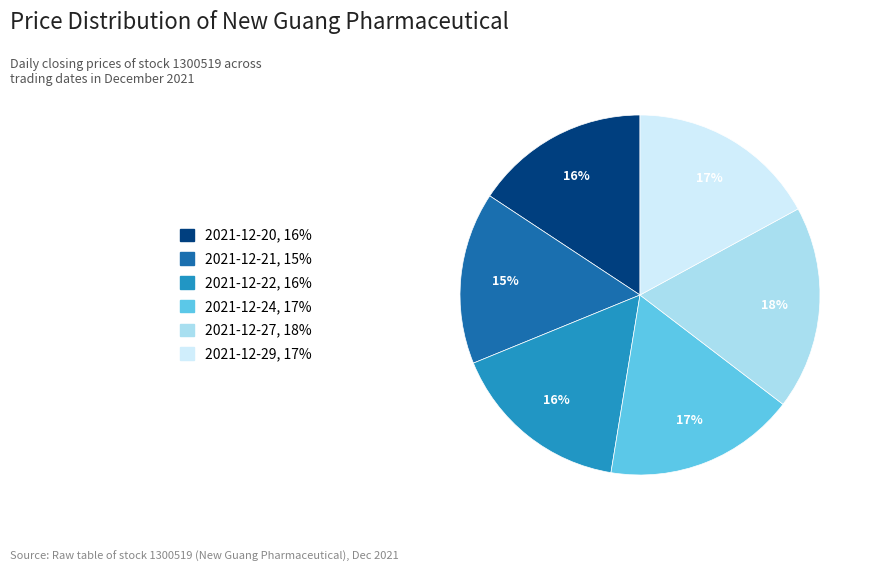

Does 2021-12-21 represent more than half of the total?

No